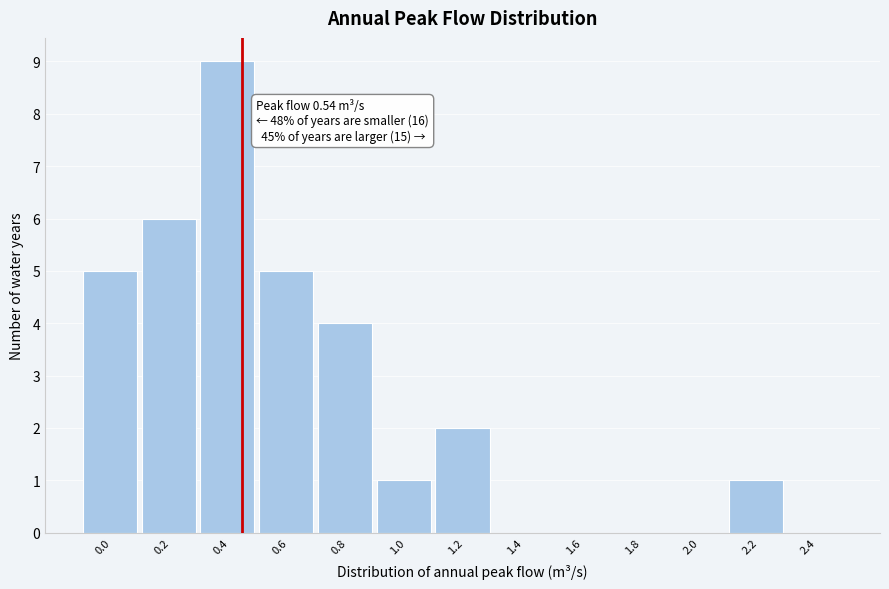

Reading left to right, list all the values displayed in this chart.

0.0=5	0.2=6	0.4=9	0.6=5	0.8=4	1.0=1	1.2=2	1.4=0	1.6=0	1.8=0	2.0=0	2.2=1	2.4=0